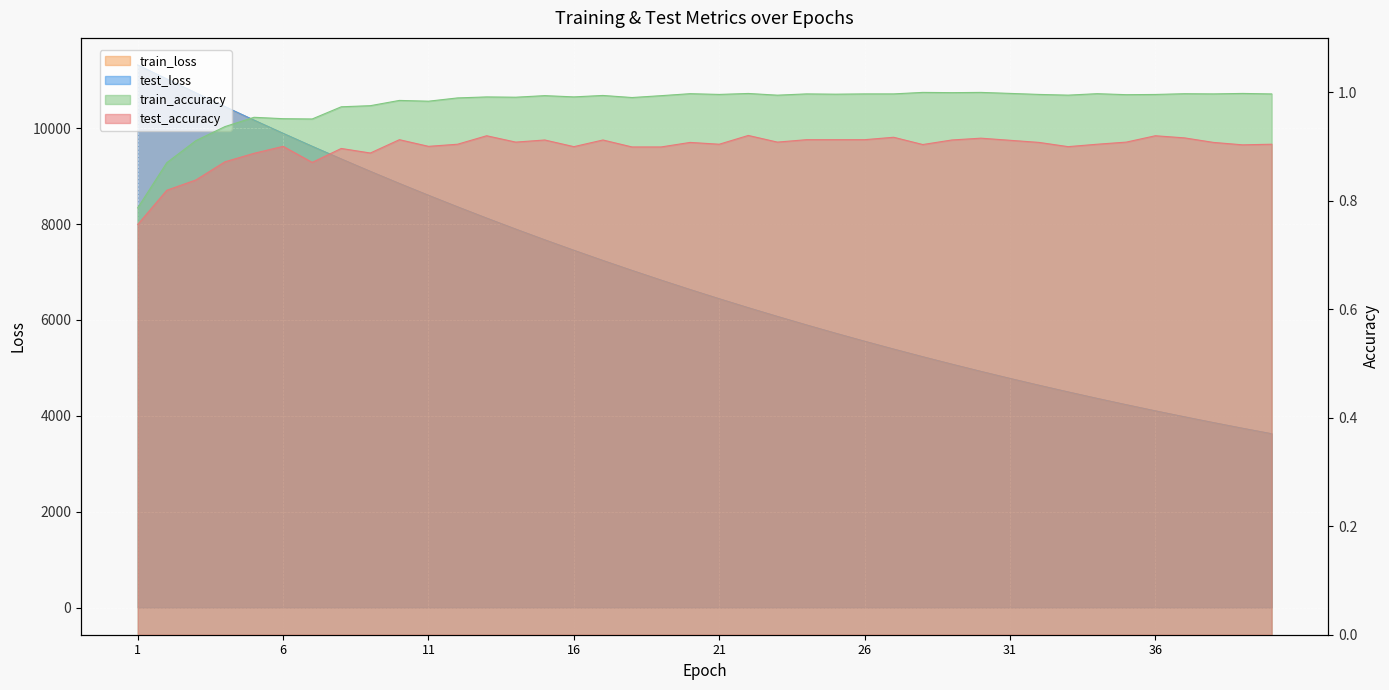

At which category does train_accuracy reach its first local valley?

7